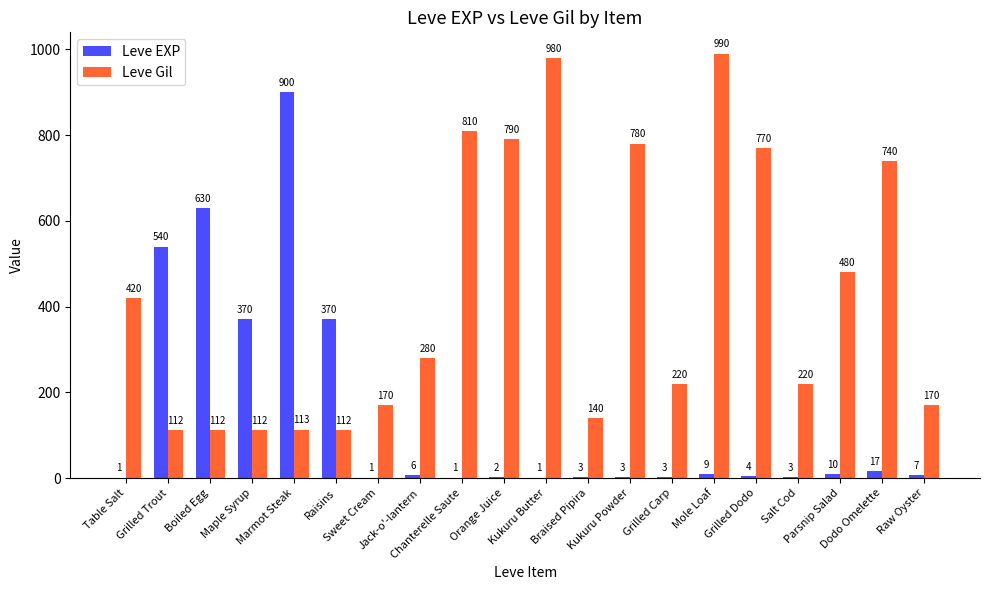

Which series has the largest total across all categories?

Leve Gil